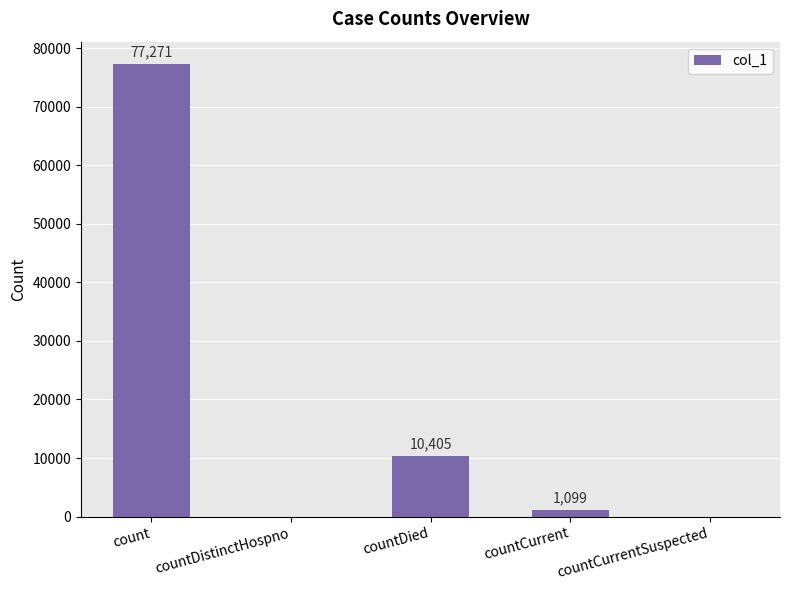

Which has a higher value, count or countCurrentSuspected?

count